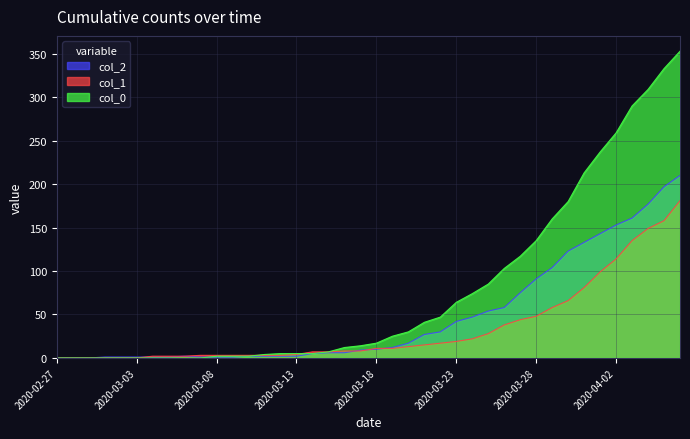

How many times do col_0 and col_2 cross each other?

1